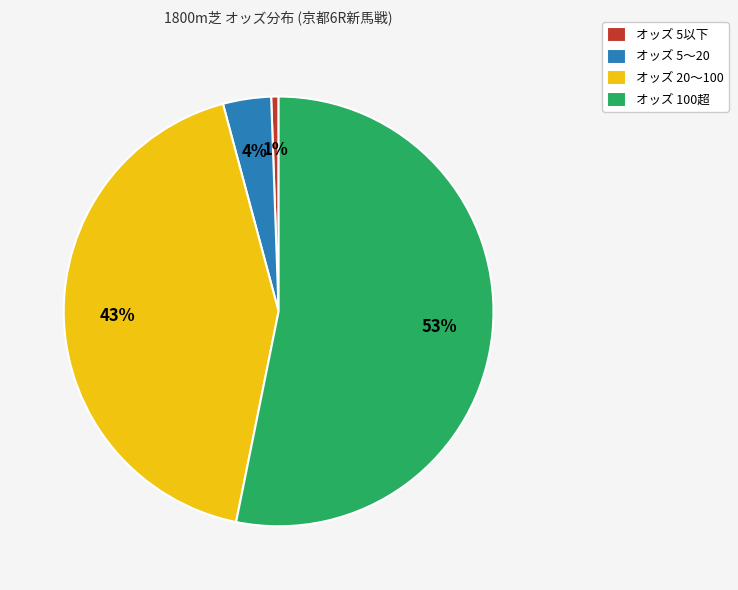

Between オッズ 20〜100 and オッズ 5以下, which is larger?

オッズ 20〜100